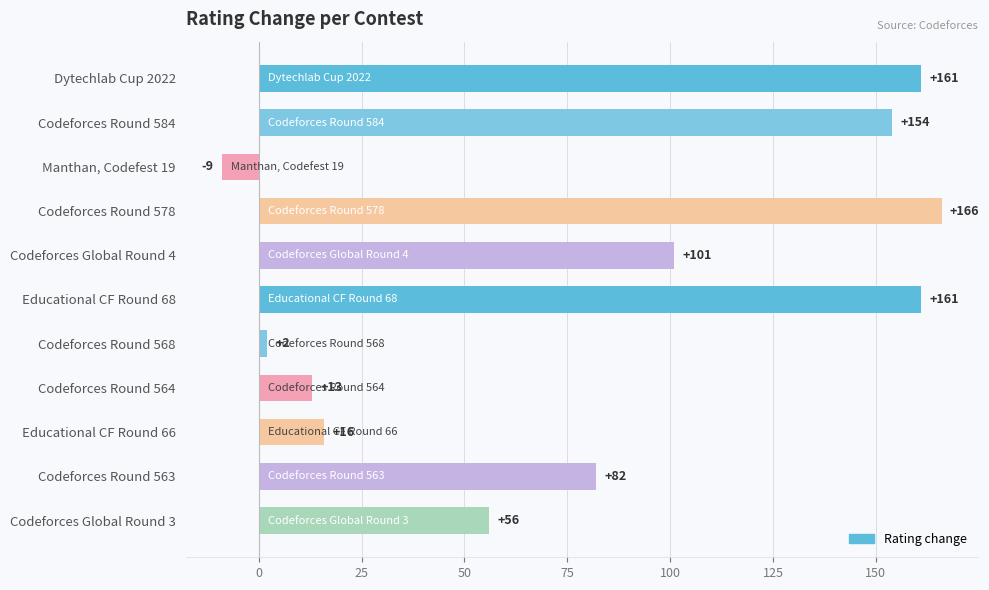

What is the minimum value shown in the chart?

-9